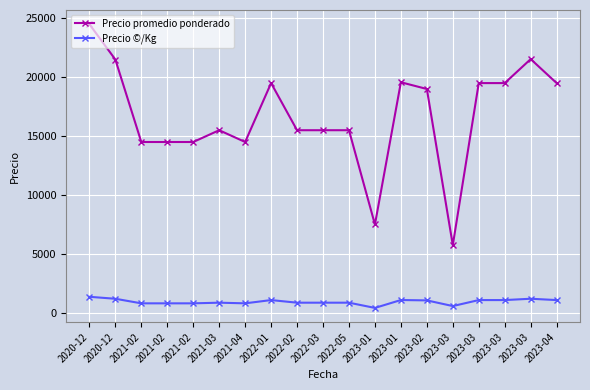

Count the number of categories in the chart.

19